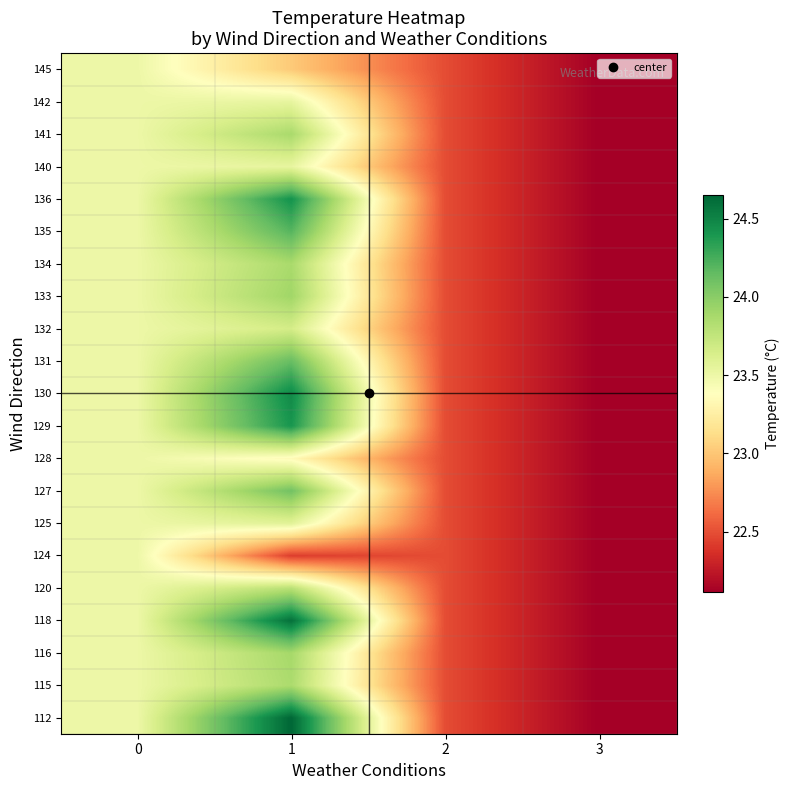

At how many categories does at least one series exceed 23?

2